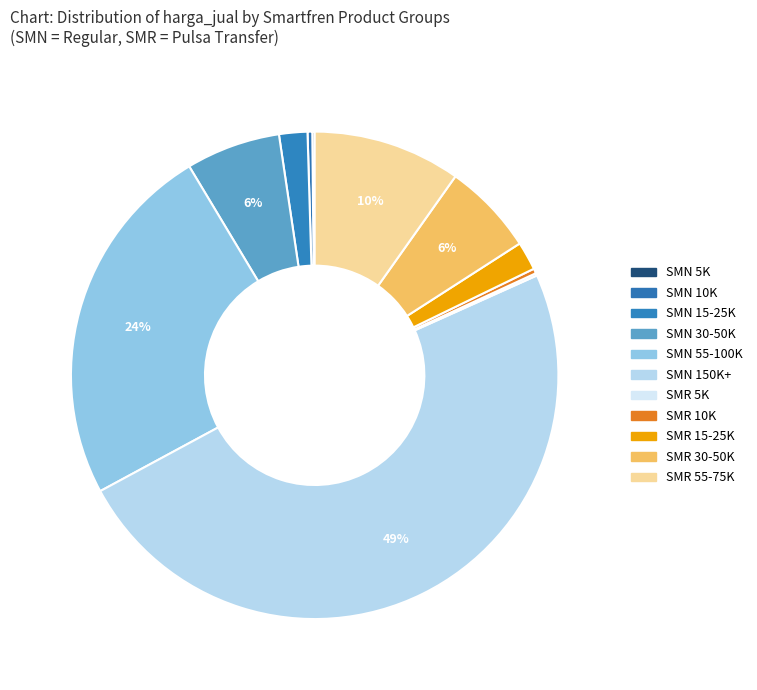

Does any single category account for the majority?

No